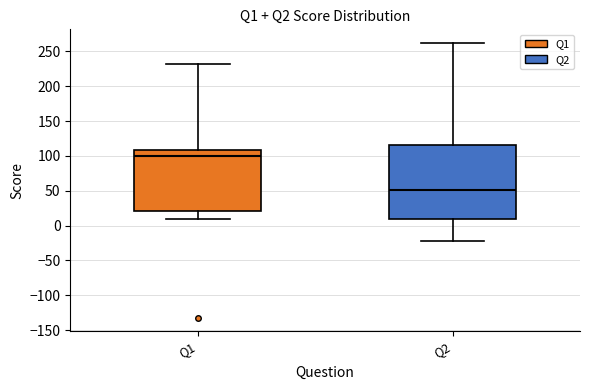

Where does the lower whisker of the box for Q2 end on the y-axis? The values are not printed on the chart, so give them approximately, as read against the axis.

-20